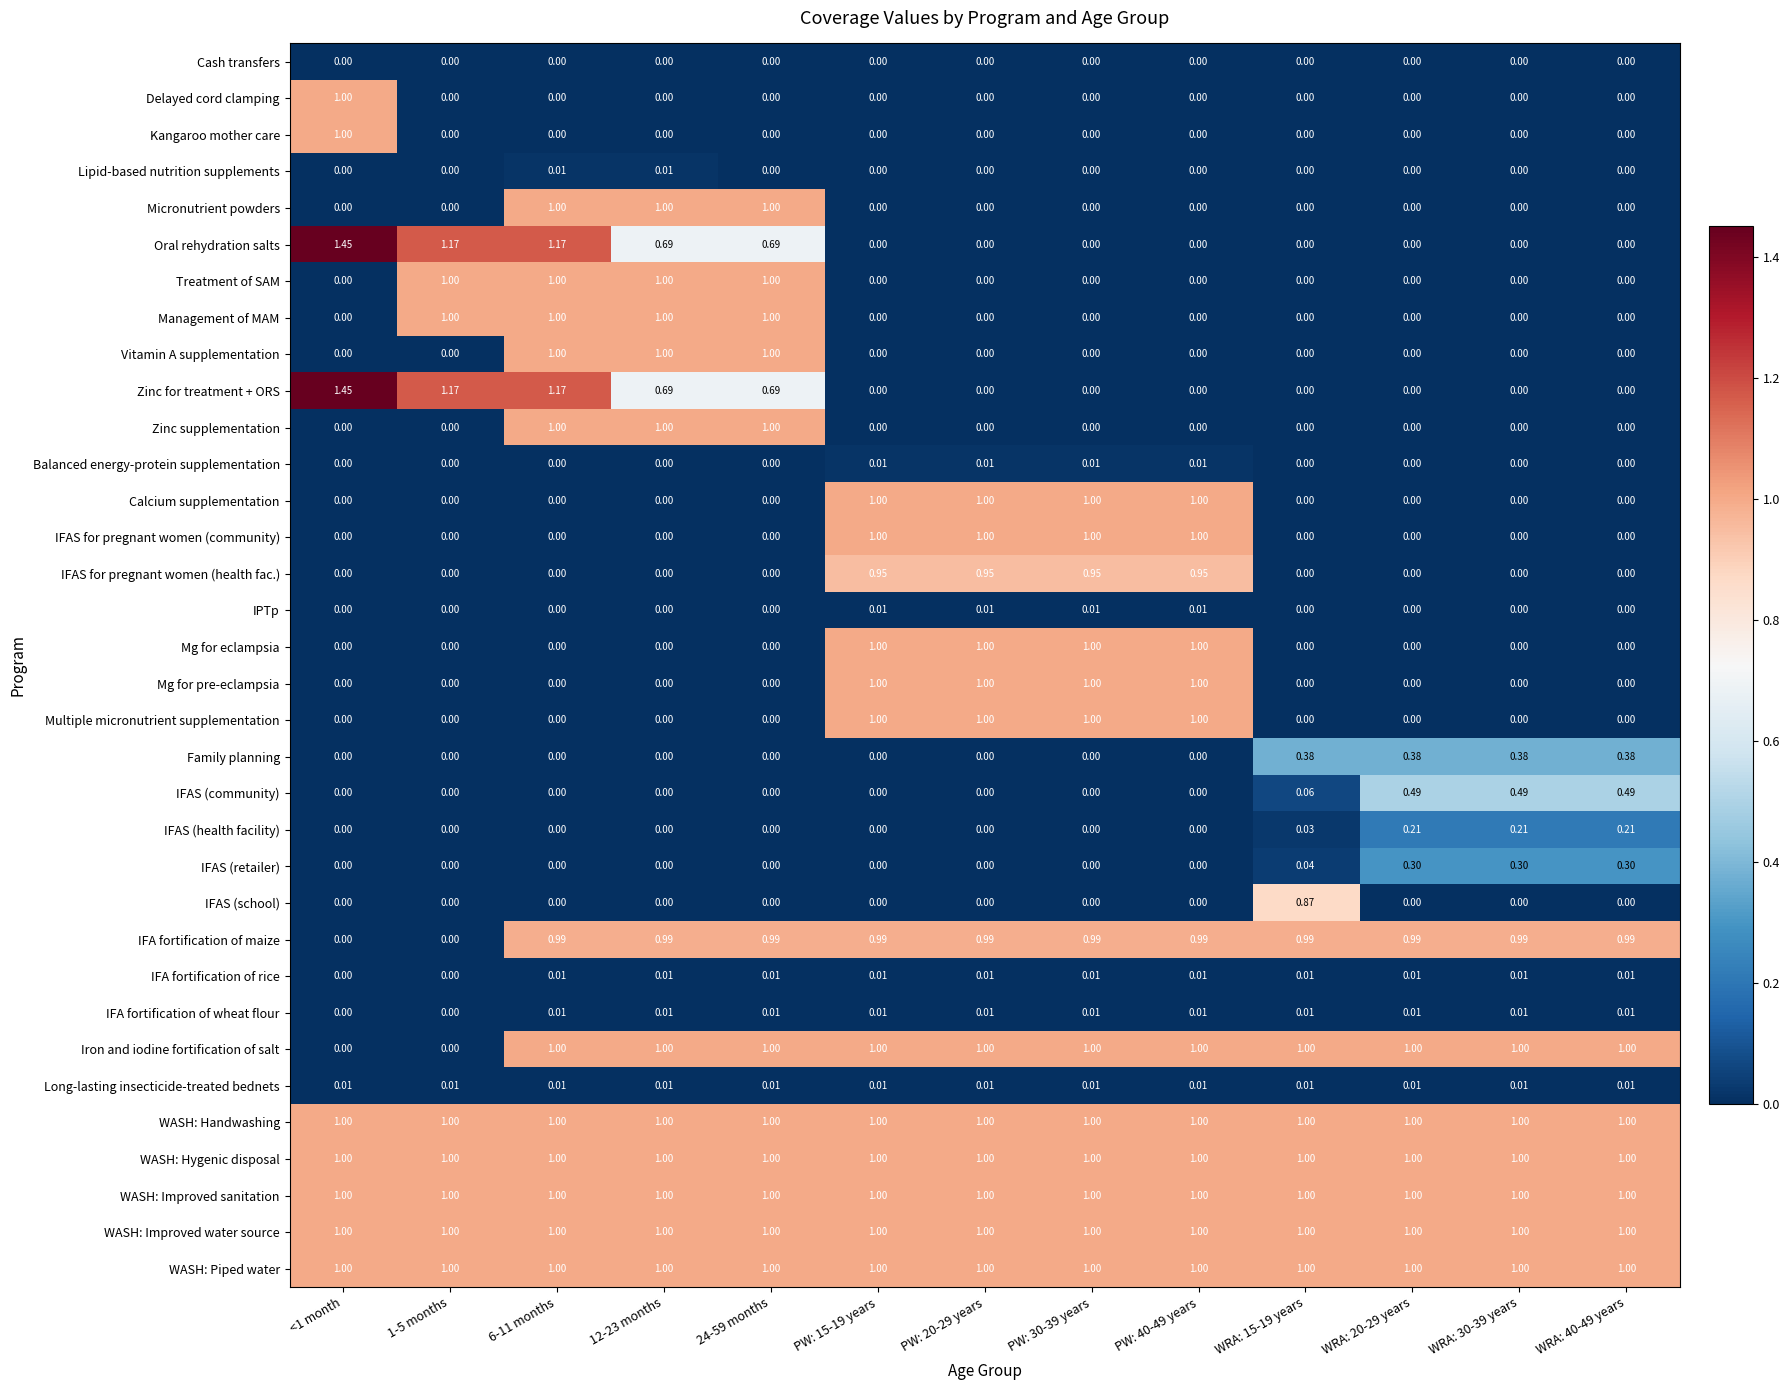

Is the value of WASH: Hygenic disposal at WRA: 30-39 years greater than the value of Mg for pre-eclampsia at WRA: 40-49 years?

Yes